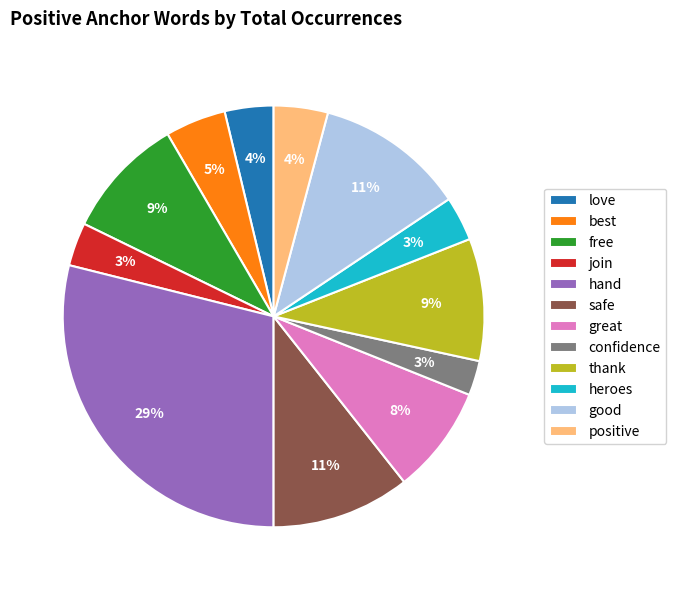

What is the ratio of the value at join to the value at positive?

0.8